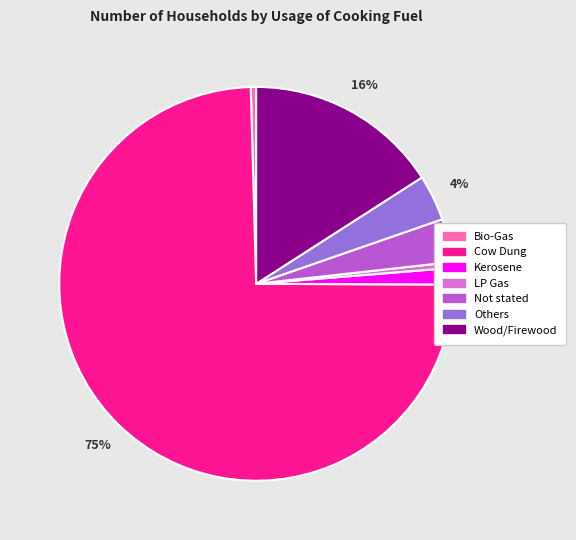

To the nearest percent, what is the combined percentage of Wood/Firewood and Kerosene?

17%